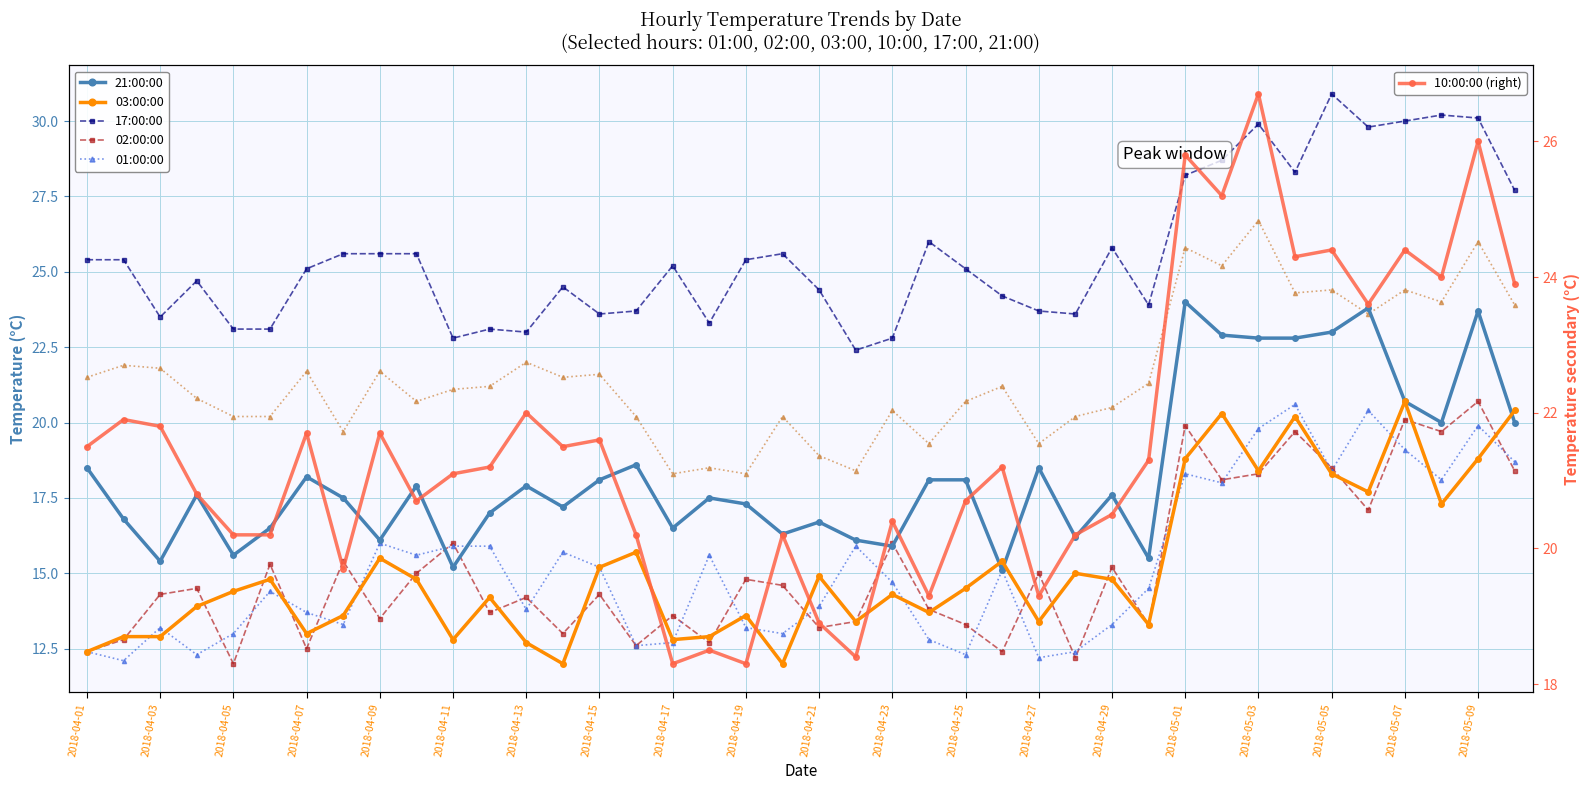

Rank the series at 2018-04-15 from lowest to highest value.

02:00:00, 03:00:00, 01:00:00, 21:00:00, 10:00:00, 17:00:00